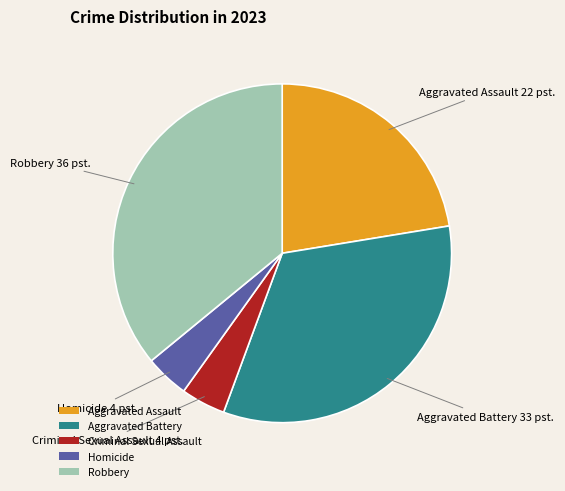

Is the sum of Criminal Sexual Assault and Aggravated Battery greater than half?

No